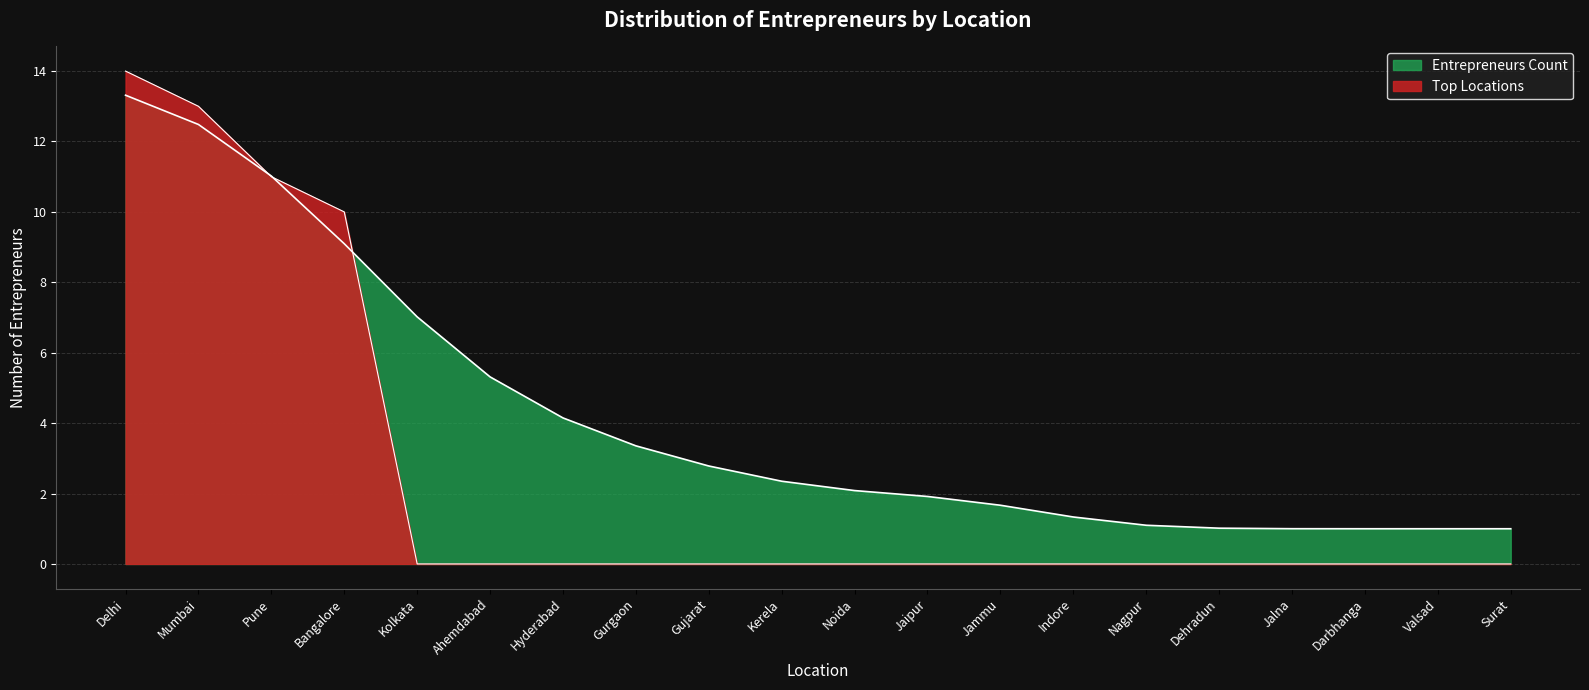

At which category does the chart reach its peak across all series?

Delhi